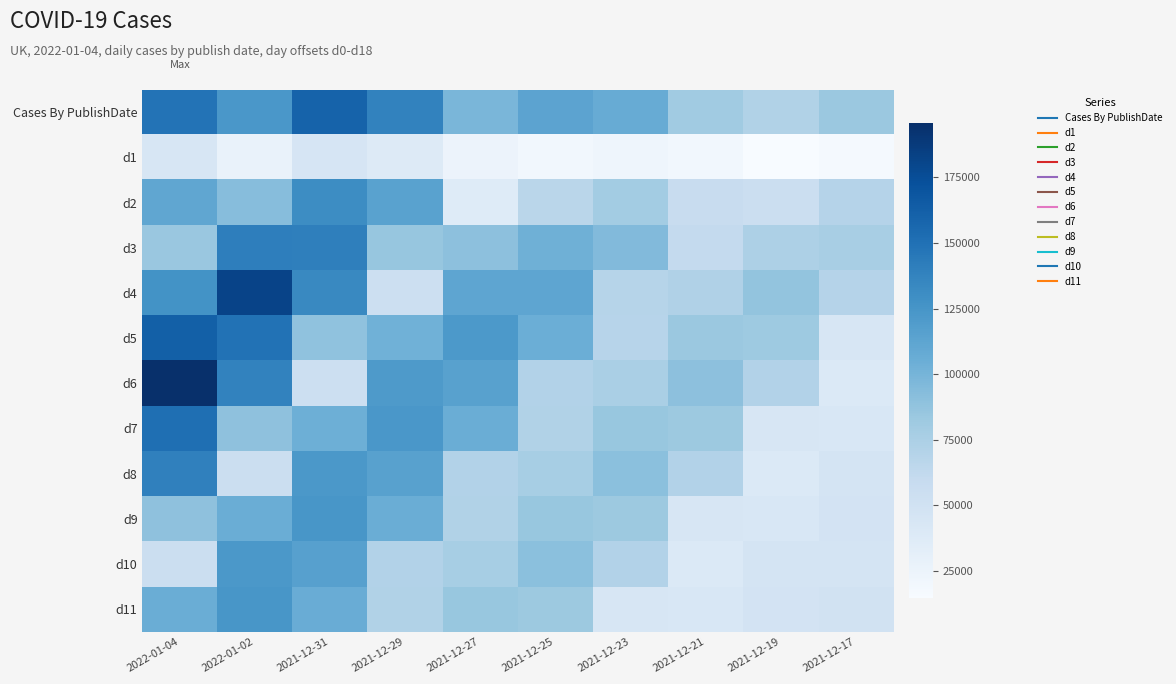

Reading left to right, what are all the values shown in this chart?

Cases By PublishDate: 2022-01-04=148725	2022-01-02=123547	2021-12-31=160276	2021-12-29=138287	2021-12-27=98515	2021-12-25=113628	2021-12-23=107055	2021-12-21=80916	2021-12-19=71702	2021-12-17=83693
d1: 2022-01-04=43619	2022-01-02=27008	2021-12-31=45008	2021-12-29=37962	2021-12-27=24957	2021-12-25=20083	2021-12-23=23037	2021-12-21=20408	2021-12-19=14785	2021-12-17=16970
d2: 2022-01-04=111137	2022-01-02=93058	2021-12-31=131057	2021-12-29=114514	2021-12-27=37015	2021-12-25=66871	2021-12-23=79247	2021-12-21=57373	2021-12-19=55415	2021-12-17=69852
d3: 2022-01-04=84552	2022-01-02=140702	2021-12-31=140472	2021-12-29=85544	2021-12-27=90244	2021-12-25=103610	2021-12-23=94754	2021-12-21=61398	2021-12-19=73488	2021-12-17=76717
d4: 2022-01-04=126663	2022-01-02=182052	2021-12-31=134080	2021-12-29=53634	2021-12-27=112072	2021-12-25=111802	2021-12-23=69163	2021-12-21=72480	2021-12-19=87373	2021-12-17=69667
d5: 2022-01-04=161974	2022-01-02=149357	2021-12-31=88251	2021-12-29=102417	2021-12-27=121539	2021-12-25=105052	2021-12-23=67936	2021-12-21=83390	2021-12-19=82227	2021-12-17=43449
d6: 2022-01-04=195598	2022-01-02=138255	2021-12-31=54142	2021-12-29=121268	2021-12-27=115465	2021-12-25=71159	2021-12-23=75793	2021-12-21=90164	2021-12-19=71025	2021-12-17=39636
d7: 2022-01-04=151770	2022-01-02=89138	2021-12-31=104204	2021-12-29=123275	2021-12-27=105578	2021-12-25=71666	2021-12-23=84870	2021-12-21=82931	2021-12-19=43707	2021-12-17=42742
d8: 2022-01-04=139097	2022-01-02=54433	2021-12-31=122253	2021-12-29=115735	2021-12-27=71161	2021-12-25=76945	2021-12-23=90716	2021-12-21=71161	2021-12-19=39827	2021-12-17=46515
d9: 2022-01-04=89355	2022-01-02=105472	2021-12-31=123668	2021-12-29=105771	2021-12-27=71739	2021-12-25=85133	2021-12-23=83177	2021-12-21=43756	2021-12-19=42820	2021-12-17=47778
d10: 2022-01-04=54526	2022-01-02=122779	2021-12-31=116083	2021-12-29=71227	2021-12-27=76964	2021-12-25=90780	2021-12-23=71276	2021-12-21=39872	2021-12-19=46574	2021-12-17=46199
d11: 2022-01-04=105739	2022-01-02=123787	2021-12-31=106099	2021-12-29=71777	2021-12-27=85149	2021-12-25=83232	2021-12-23=43812	2021-12-21=42859	2021-12-19=47805	2021-12-17=49292